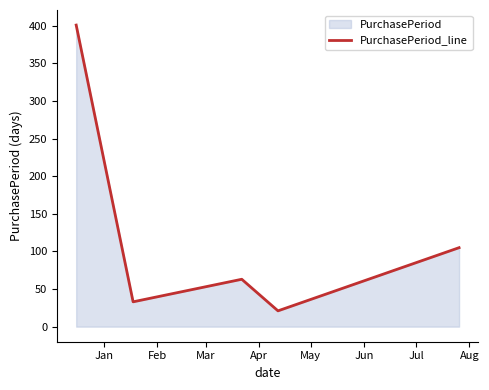

Rank the categories by value from lowest to highest.

Apr, Feb, Mar, May, Jan